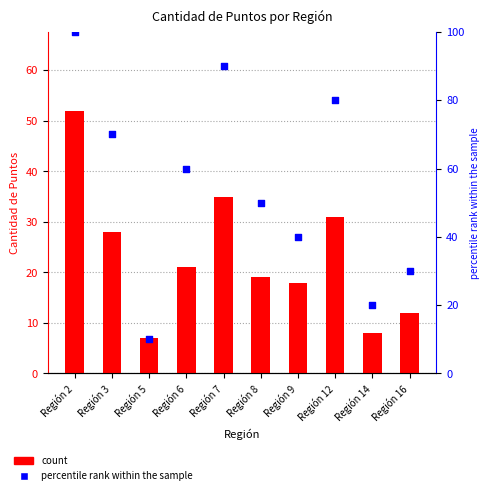

At which category is the sum across all series the highest?

Región 2